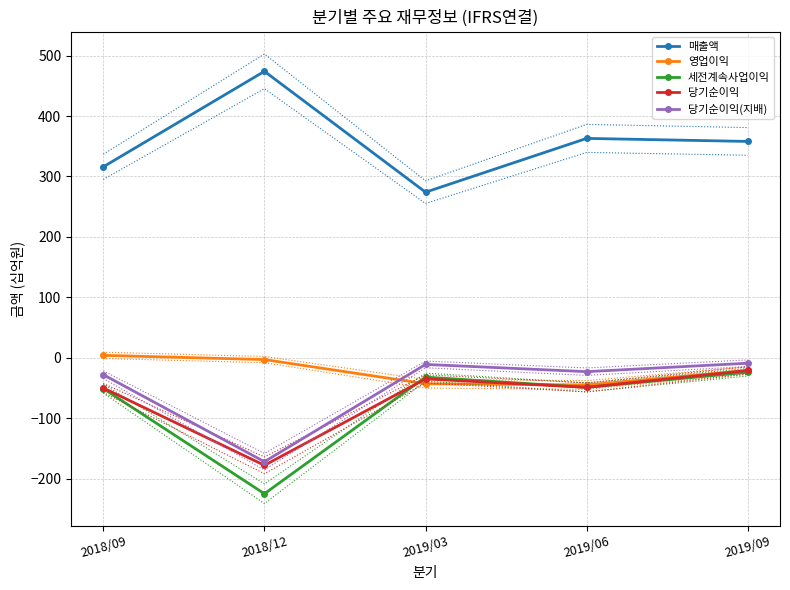

True or false: 당기순이익(지배) has a value of -6 at 2019/09.

False